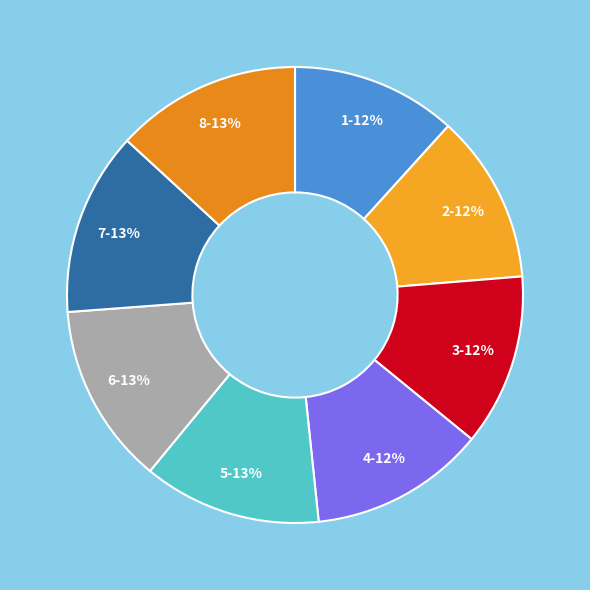

Does 6-13% account for over 50% of the chart?

No